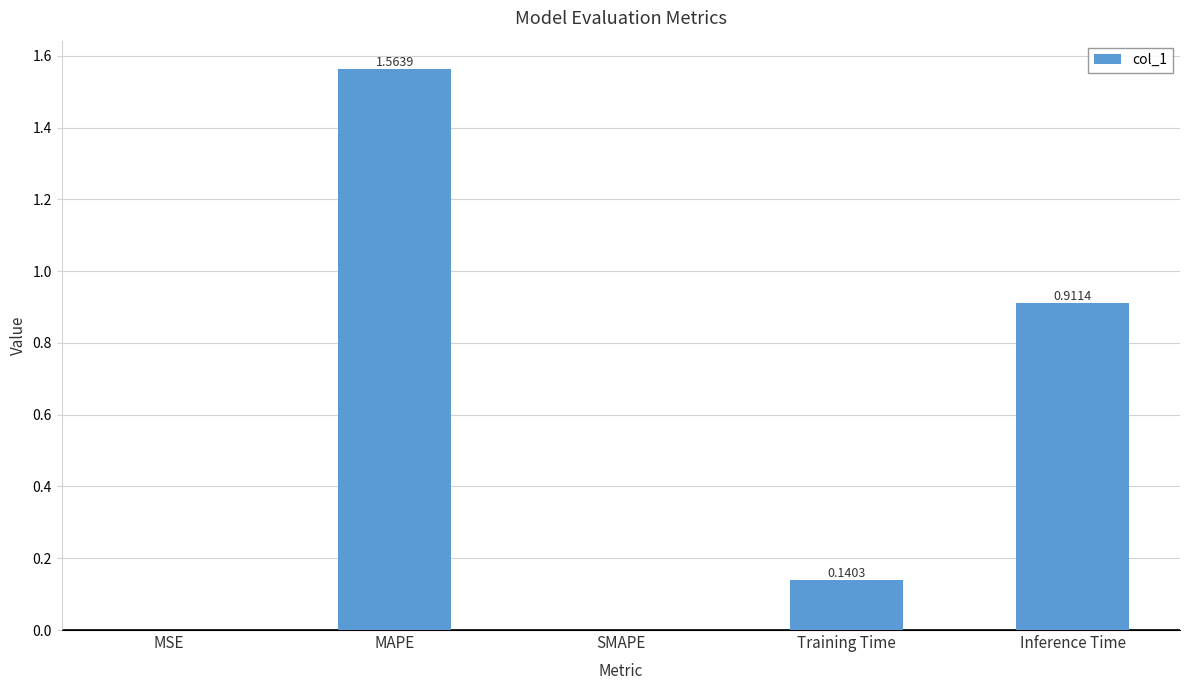

The chart shows a value of 1.6 at Inference Time. True or false?

False